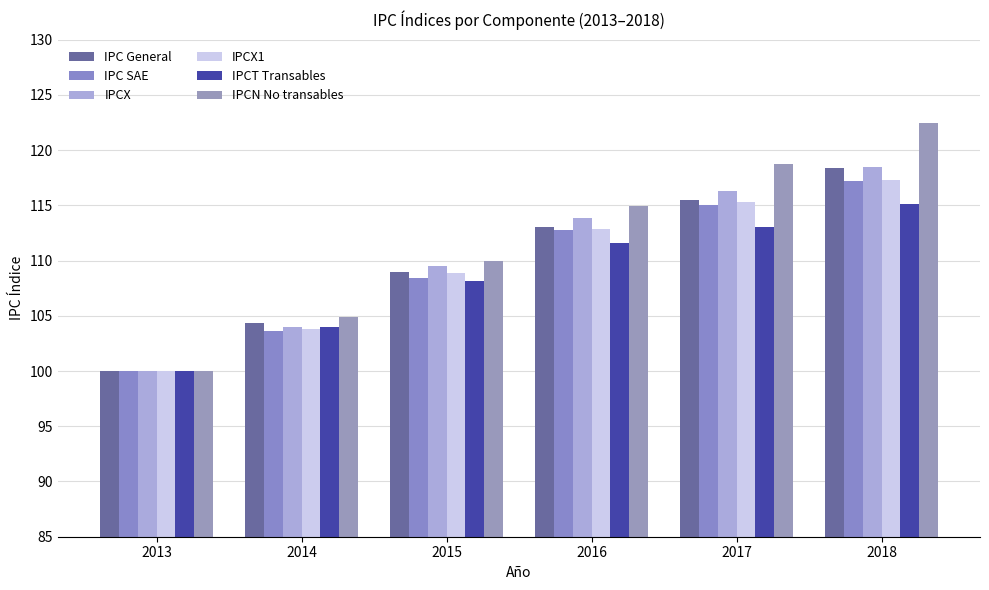

Reading left to right, transcribe all the data shown in this chart.

IPC General: 2013=100.0	2014=104.4	2015=108.9	2016=113.1	2017=115.5	2018=118.3
IPC SAE: 2013=100.0	2014=103.6	2015=108.4	2016=112.8	2017=115.1	2018=117.2
IPCX: 2013=100.0	2014=104.0	2015=109.5	2016=113.9	2017=116.3	2018=118.5
IPCX1: 2013=100.0	2014=103.8	2015=108.9	2016=112.8	2017=115.3	2018=117.3
IPCT Transables: 2013=100.0	2014=104.0	2015=108.1	2016=111.6	2017=113.1	2018=115.1
IPCN No transables: 2013=100.0	2014=104.9	2015=110.0	2016=114.9	2017=118.7	2018=122.5